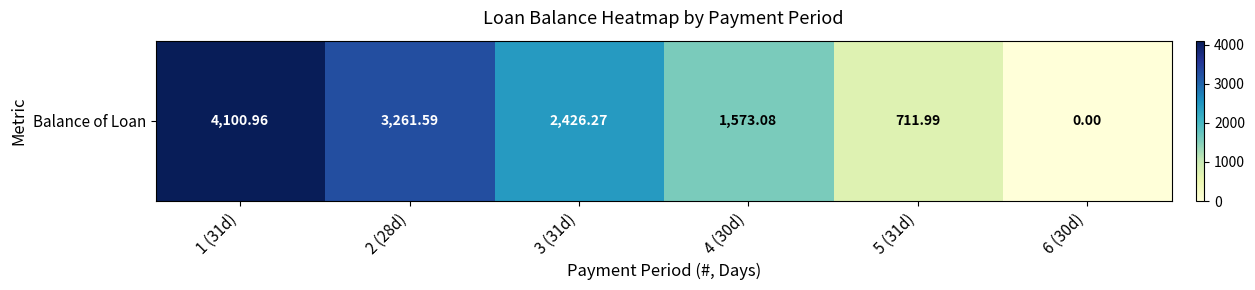

At which label does the data first exceed 2426?

1 (31d)